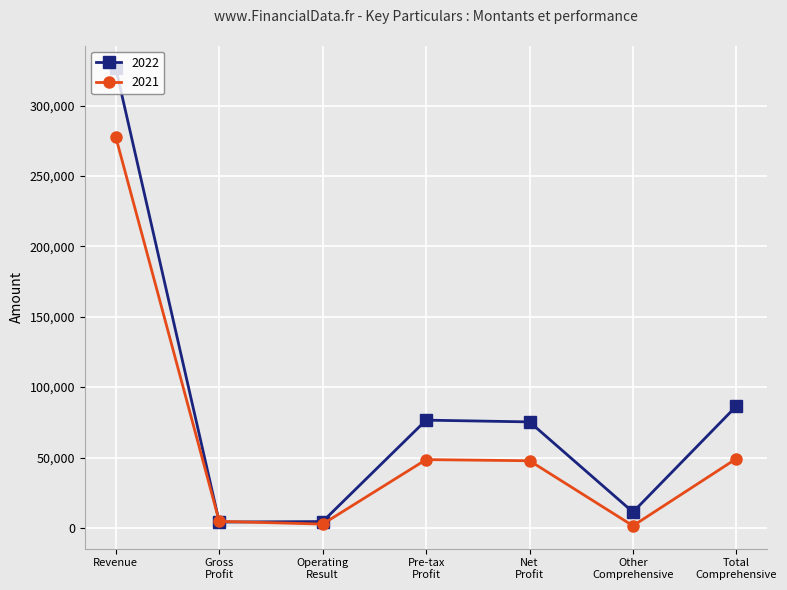

Which series has the largest total across all categories?

2022